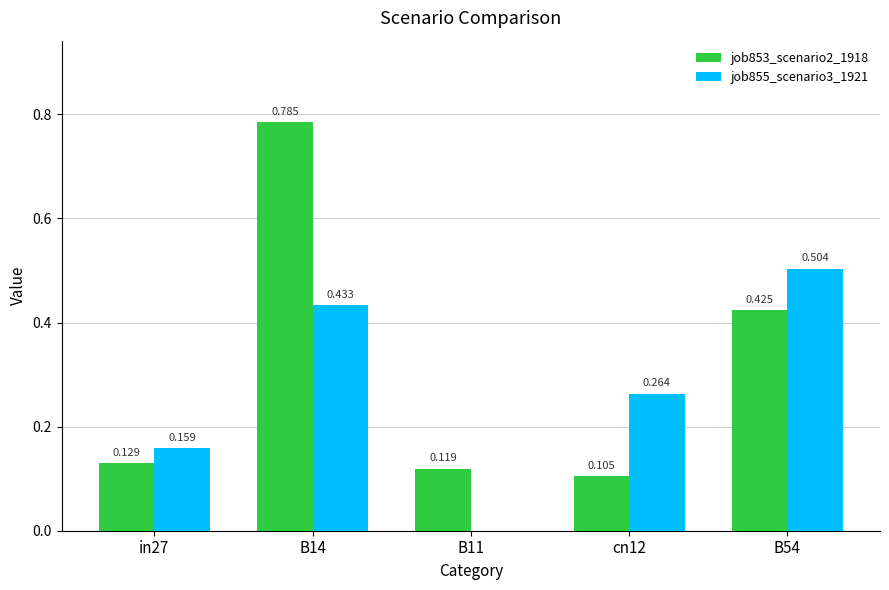

How many groups of bars are there?

5